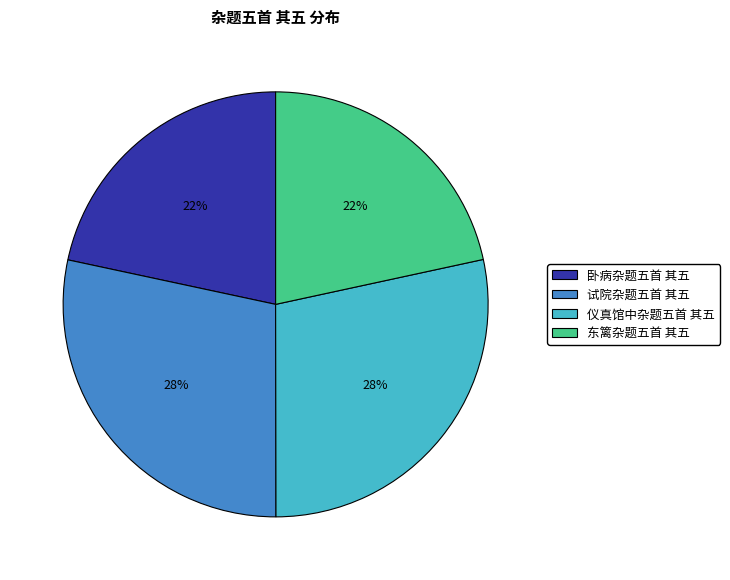

Approximately how many times larger is the value at 试院杂题五首 其五 compared to 卧病杂题五首 其五?

1.3